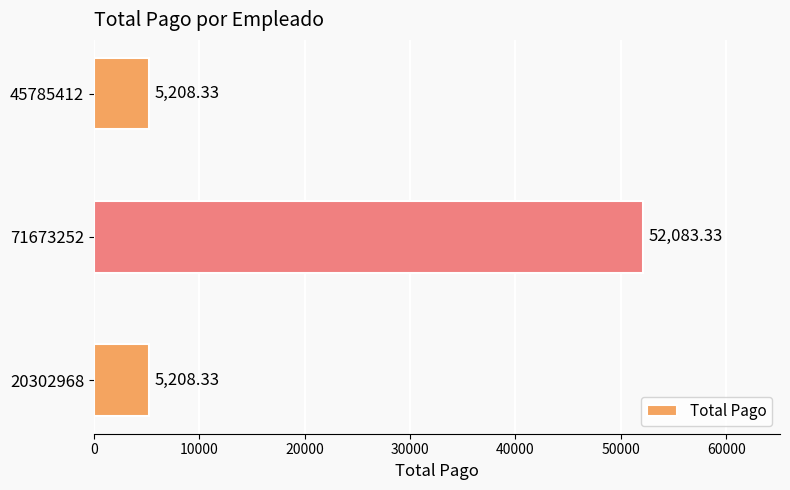

Which category has the highest value across all series?

71673252